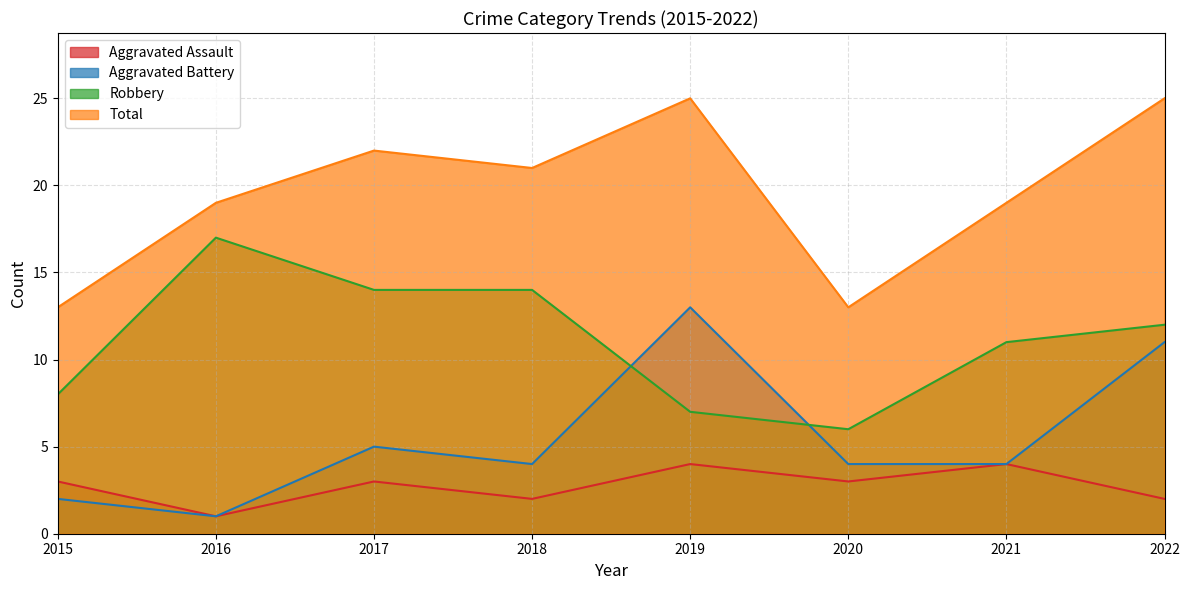

Rank the series at 2015 from highest to lowest value.

Total, Robbery, Aggravated Assault, Aggravated Battery